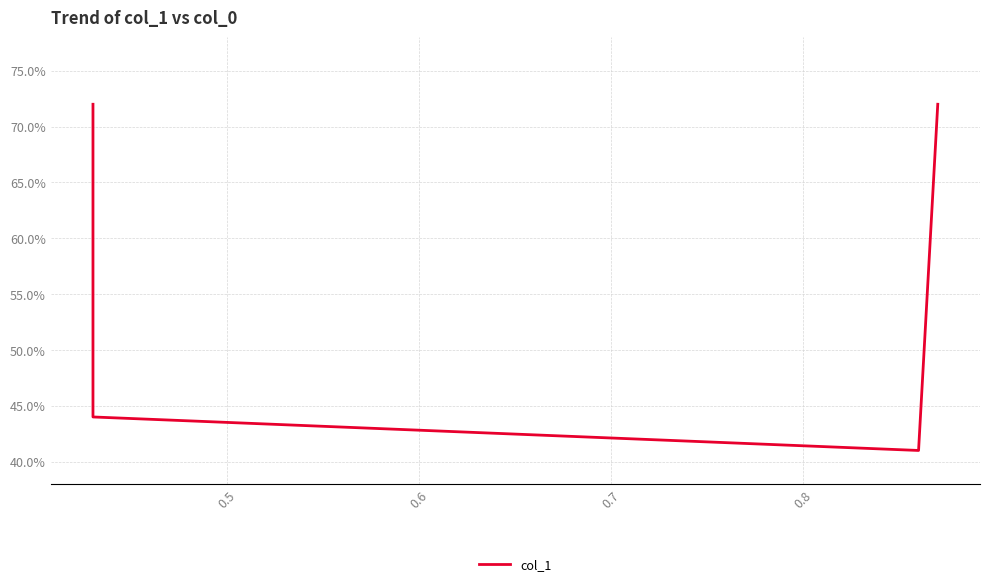

What is the greatest value displayed?

0.7